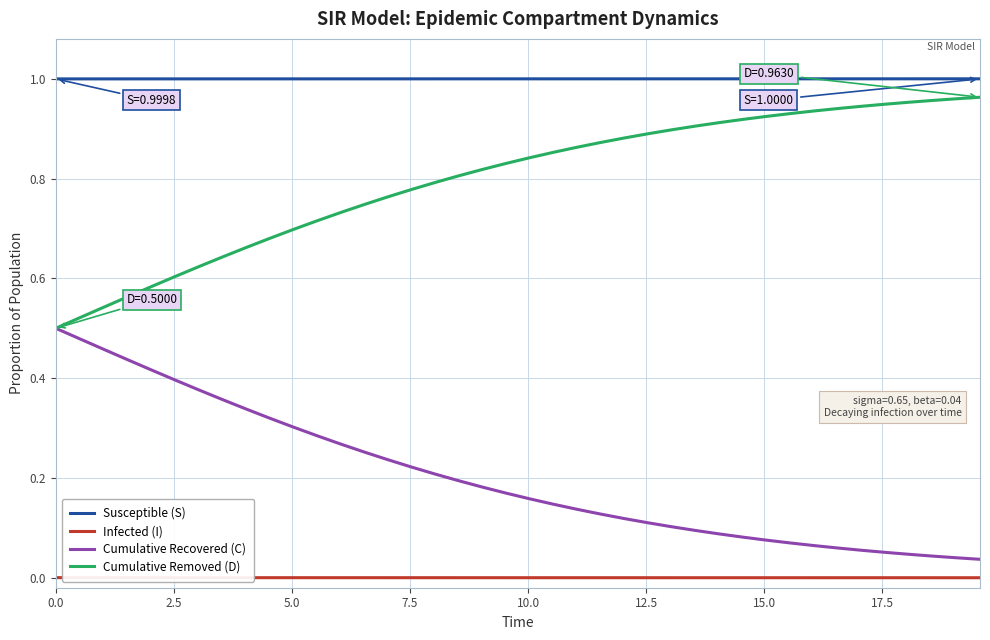

Is this an area chart (filled region under the line)?

No